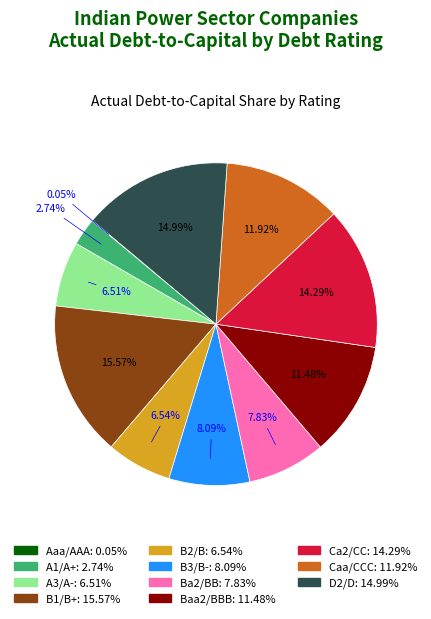

Do Ca2/CC and A1/A+ together represent more than half of the pie?

No